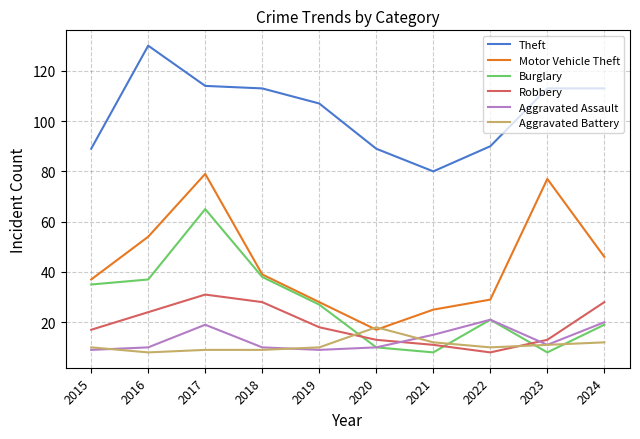

Read the Robbery value at 2017, to the nearest 5.

30